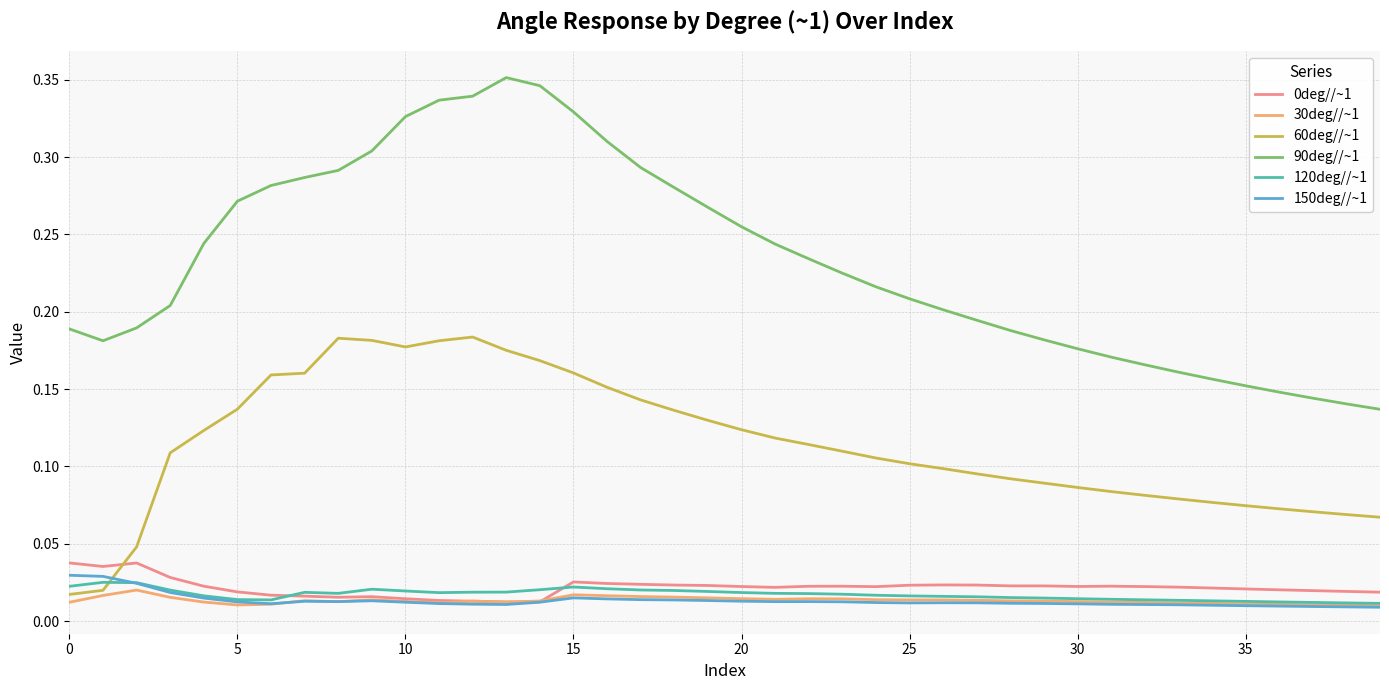

Which series has the largest total across all categories?

90deg//~1